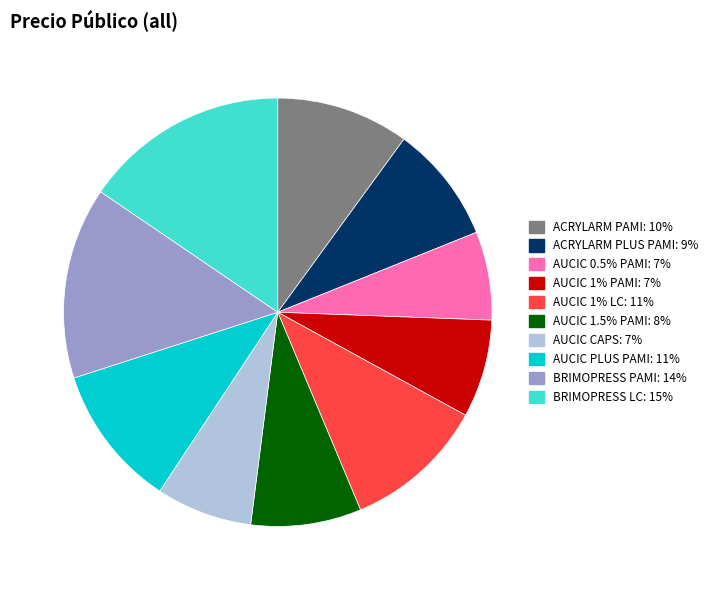

Which slice is the largest?

BRIMOPRESS LC